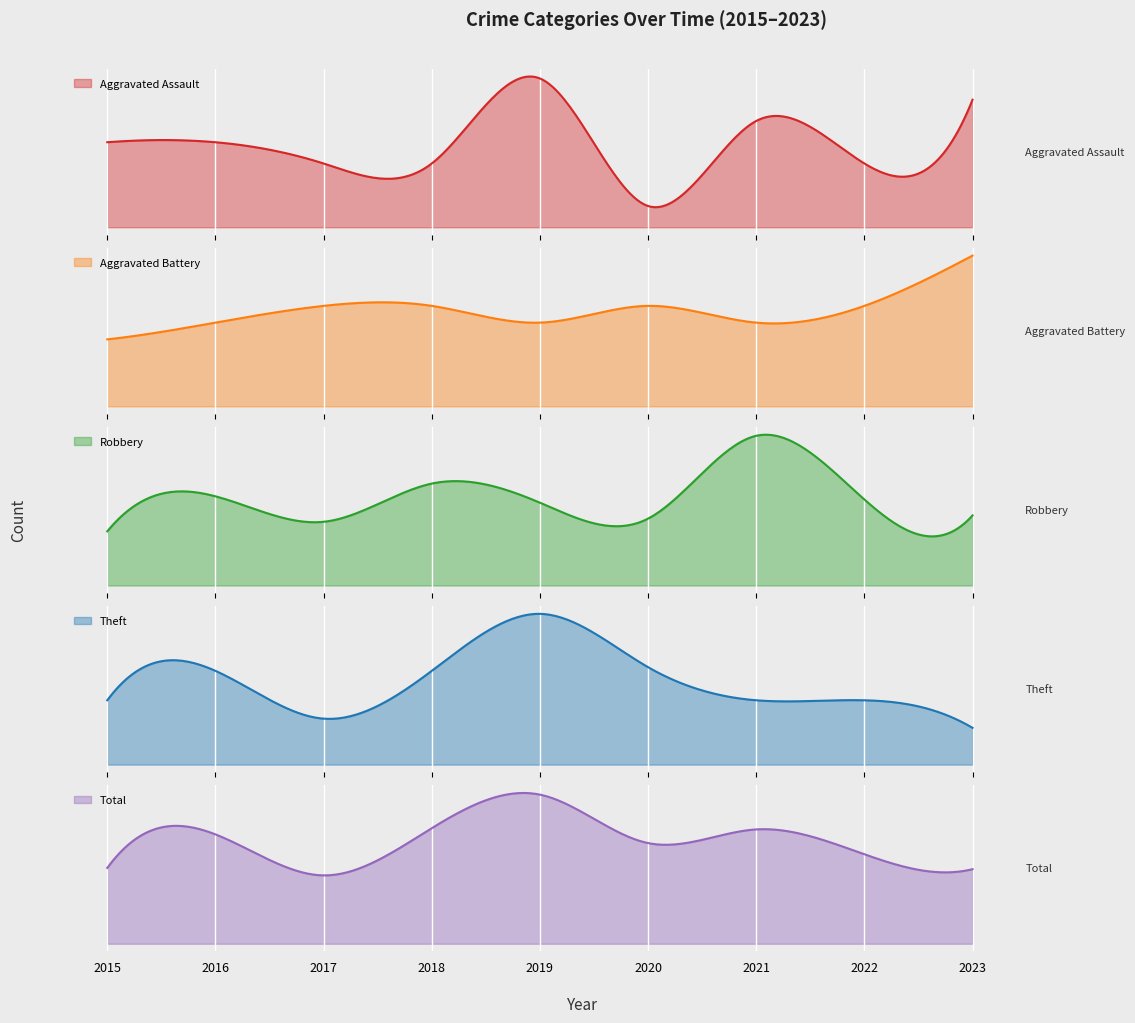

Which label corresponds to the largest value in the chart?

2019